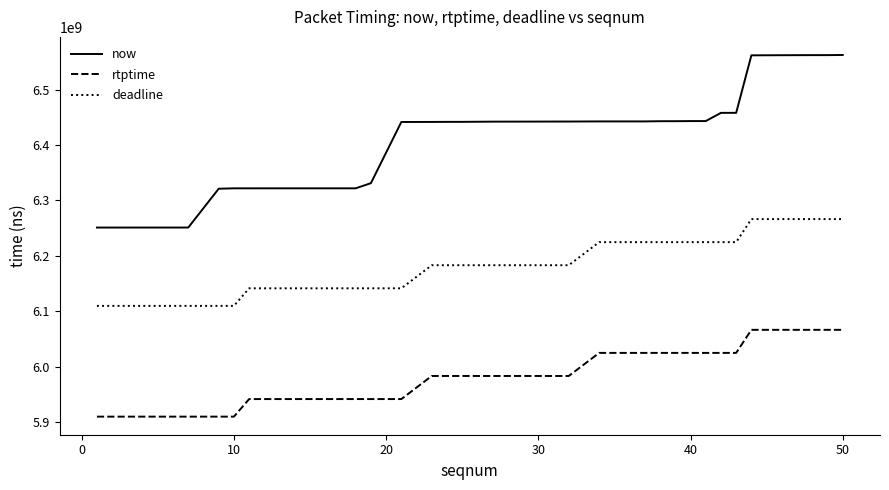

Which series has the largest total across all categories?

now